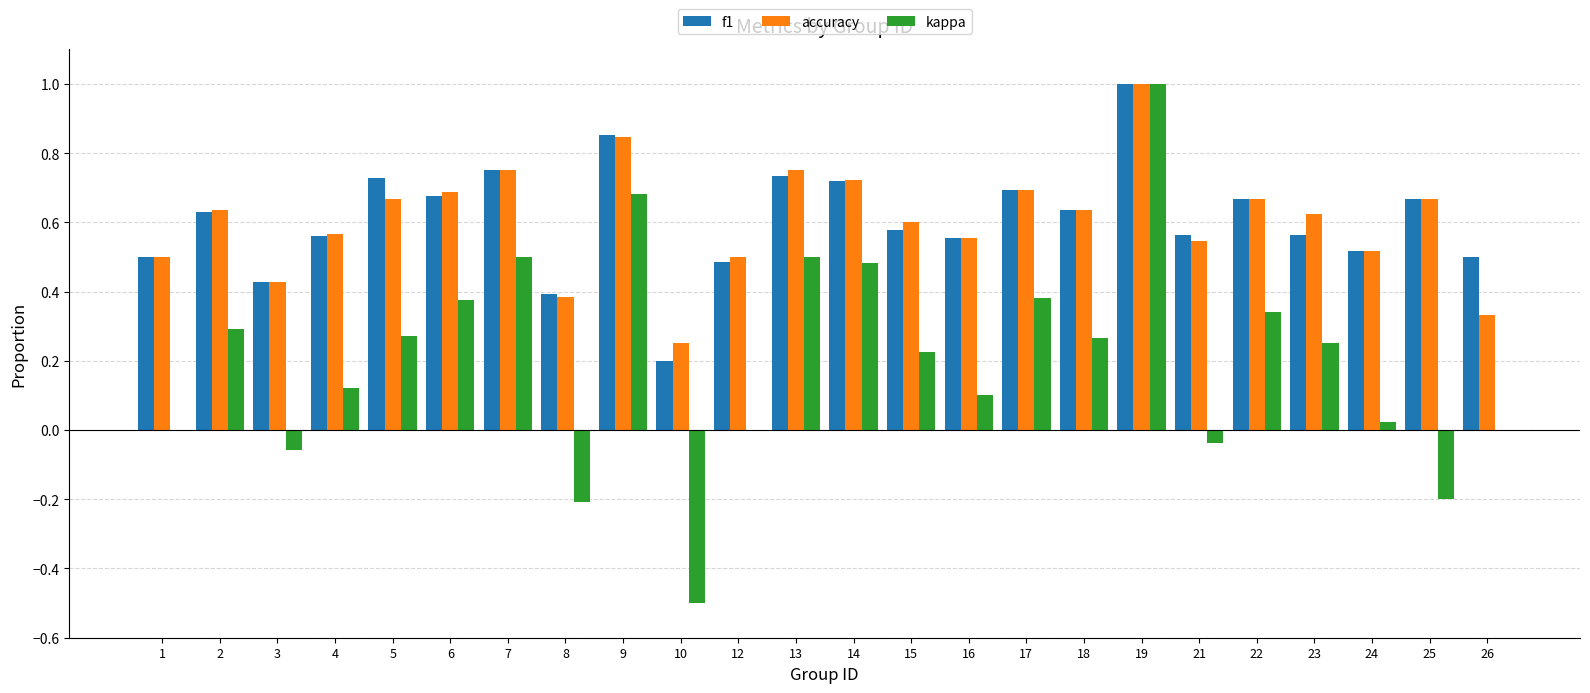

At which category is the sum across all series the highest?

19